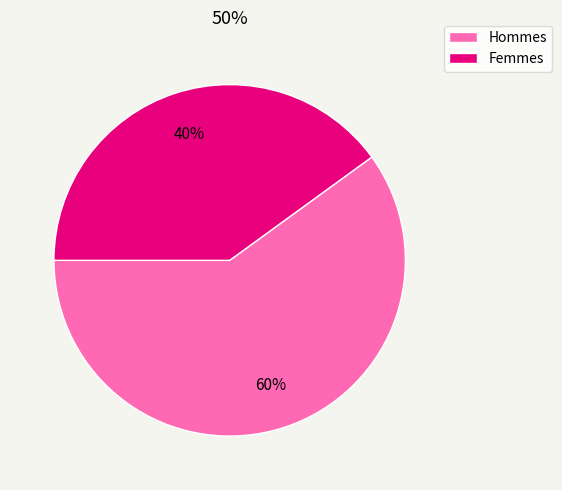

Is there a majority slice in this chart?

Yes